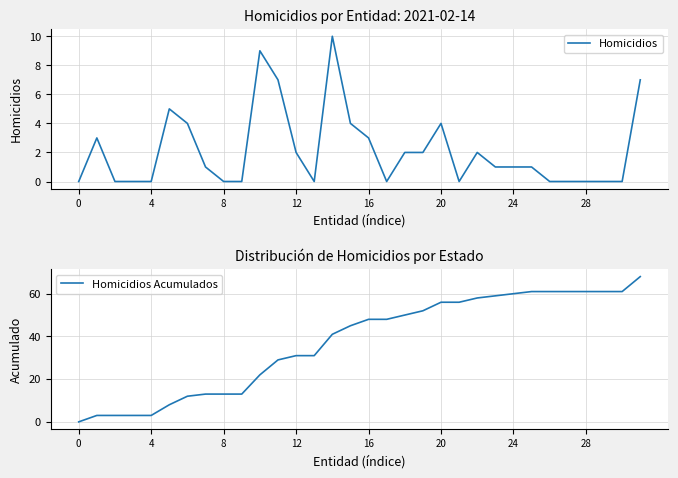

True or false: Homicidios and Homicidios Acumulados cross at least once.

False